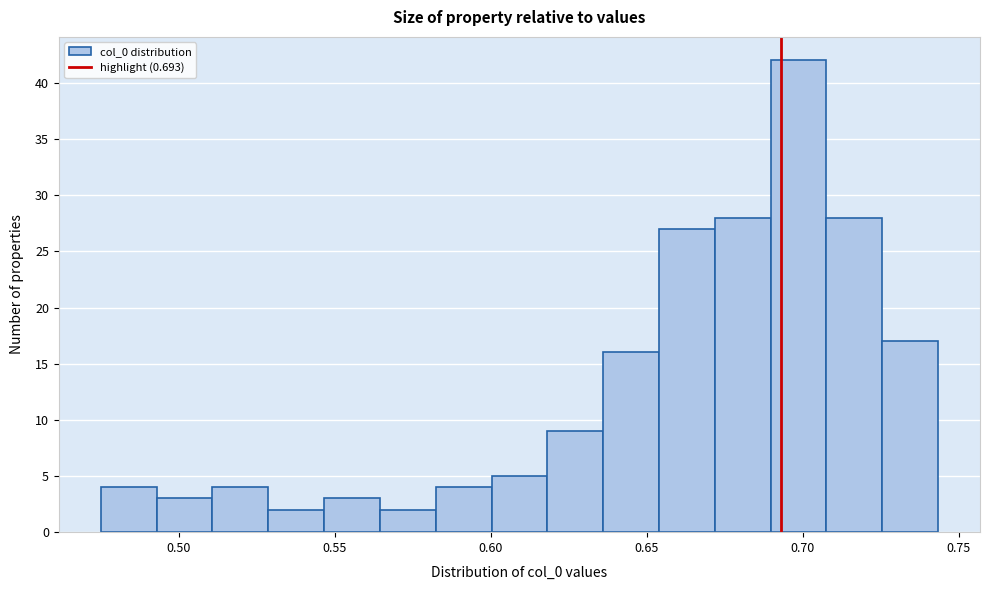

Read against the x-axis, roughly where is the centre of the tallest bar?

0.700